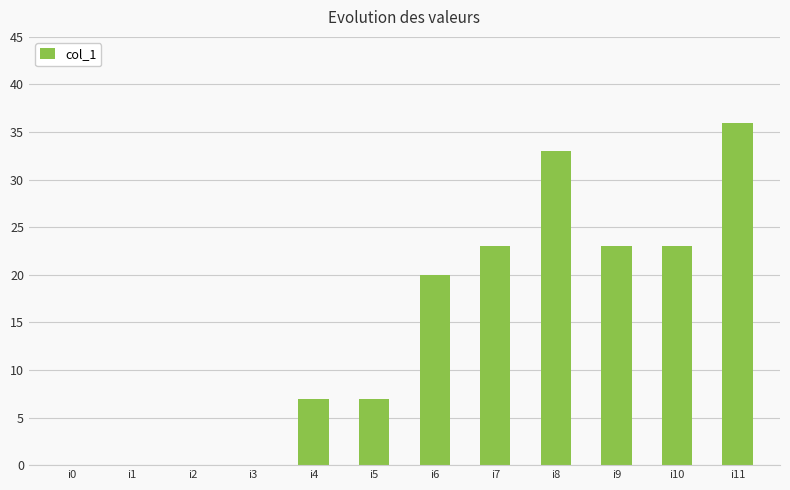

Is it true that the value at i2 is 0?

True